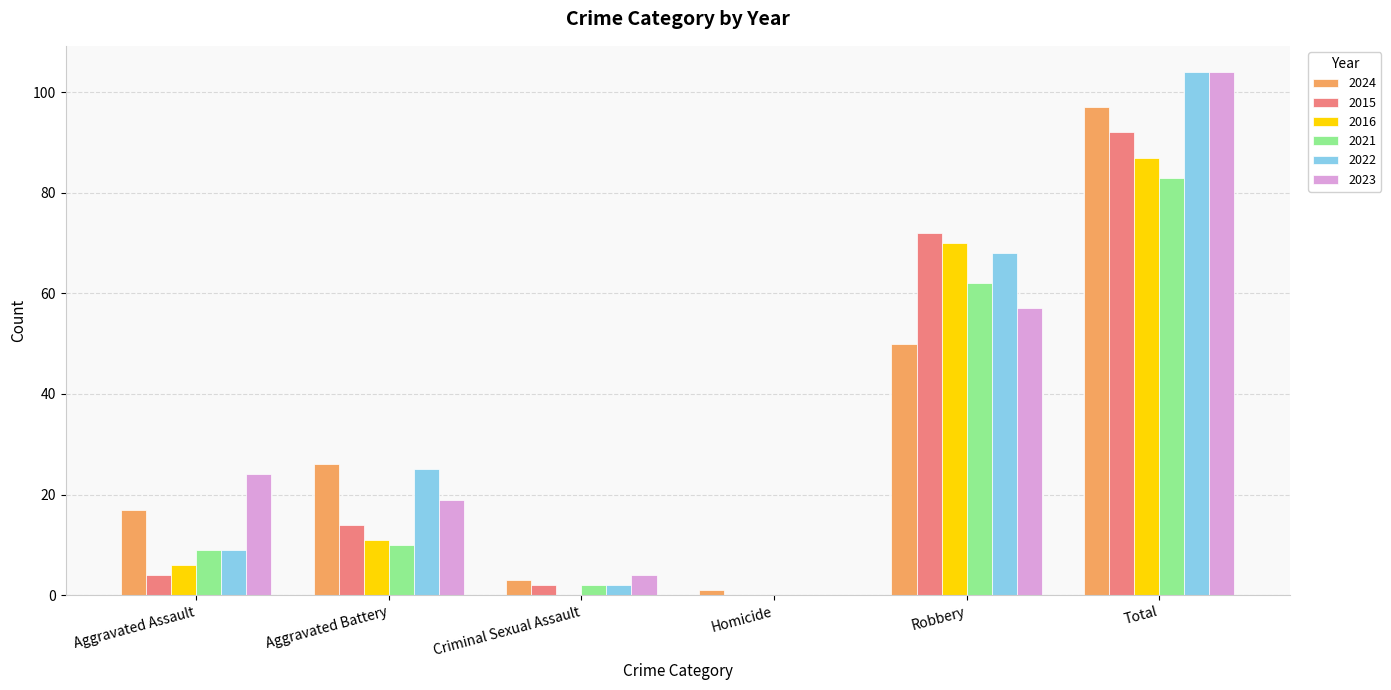

Reading right to left, what are all the values shown in this chart?

2024: Total=97	Robbery=50	Homicide=1	Criminal Sexual Assault=3	Aggravated Battery=26	Aggravated Assault=17
2015: Total=92	Robbery=72	Homicide=0	Criminal Sexual Assault=2	Aggravated Battery=14	Aggravated Assault=4
2016: Total=87	Robbery=70	Homicide=0	Criminal Sexual Assault=0	Aggravated Battery=11	Aggravated Assault=6
2021: Total=83	Robbery=62	Homicide=0	Criminal Sexual Assault=2	Aggravated Battery=10	Aggravated Assault=9
2022: Total=104	Robbery=68	Homicide=0	Criminal Sexual Assault=2	Aggravated Battery=25	Aggravated Assault=9
2023: Total=104	Robbery=57	Homicide=0	Criminal Sexual Assault=4	Aggravated Battery=19	Aggravated Assault=24